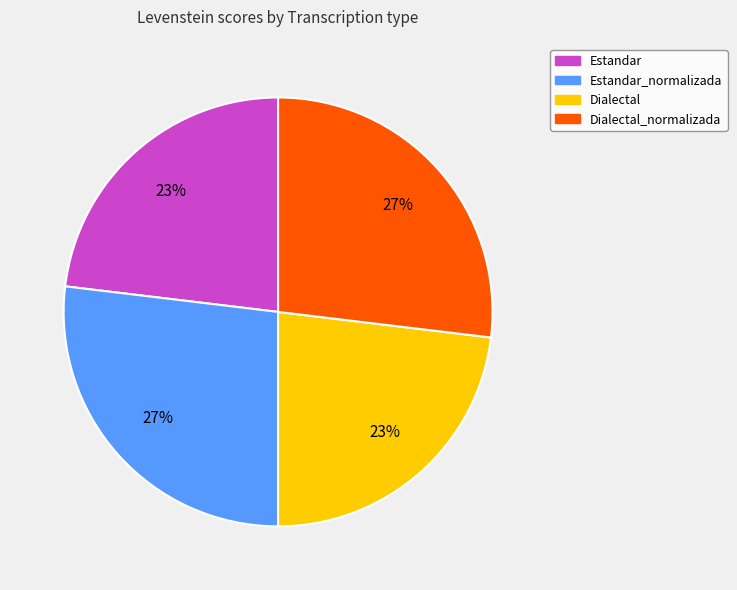

Is there a majority slice in this chart?

No